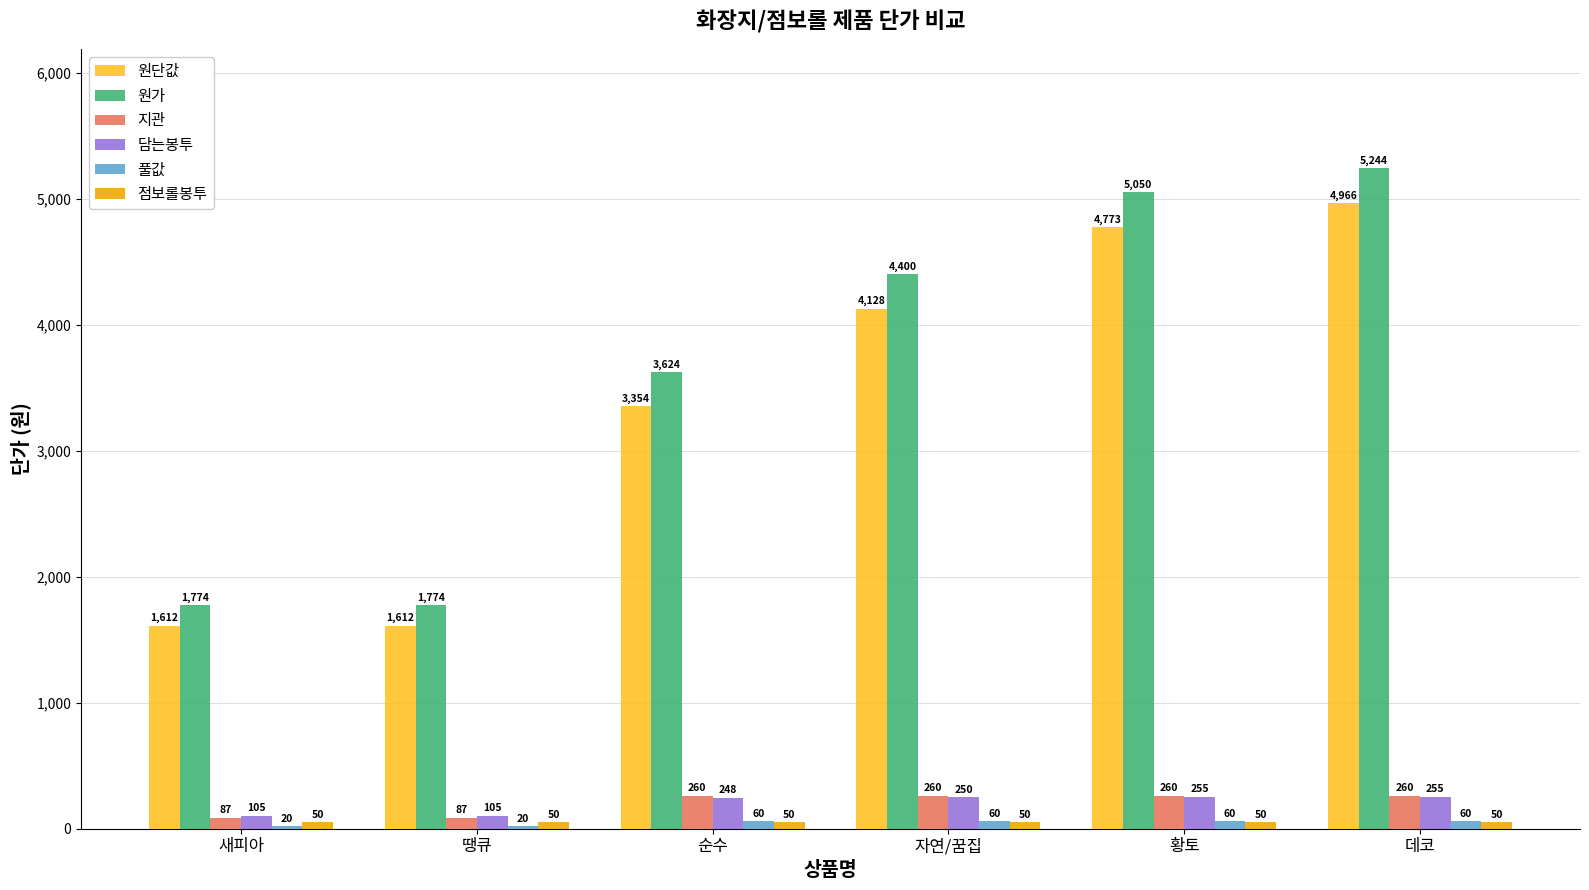

What is the smallest value displayed?

20.0